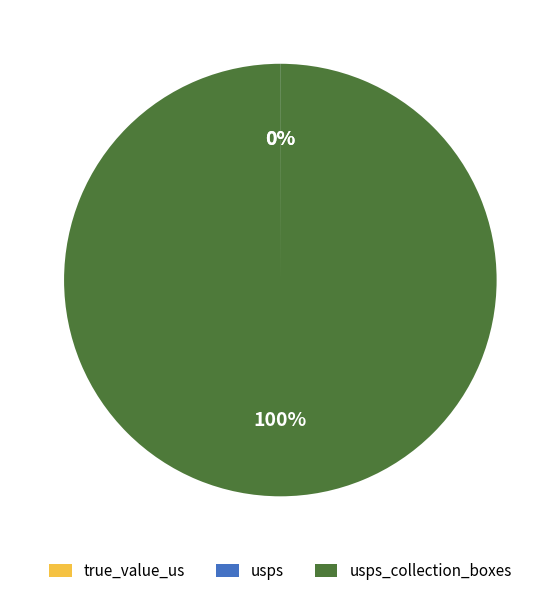

To the nearest percent, what is the average slice percentage?

33%